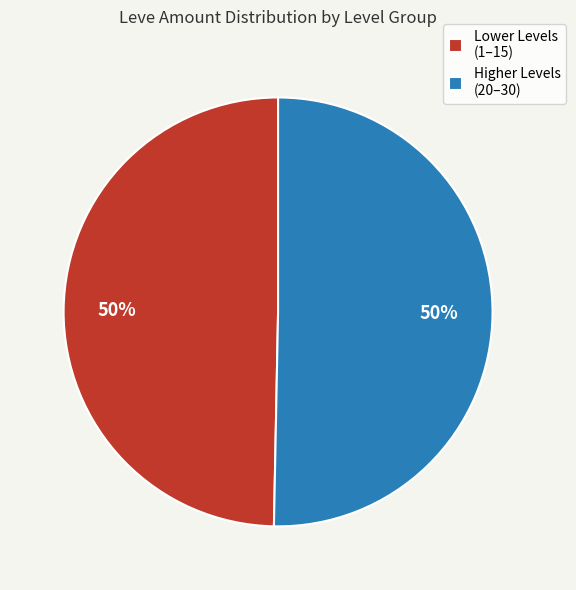

Is the sum of Lower Levels (1–15) and Higher Levels (20–30) greater than half?

Yes